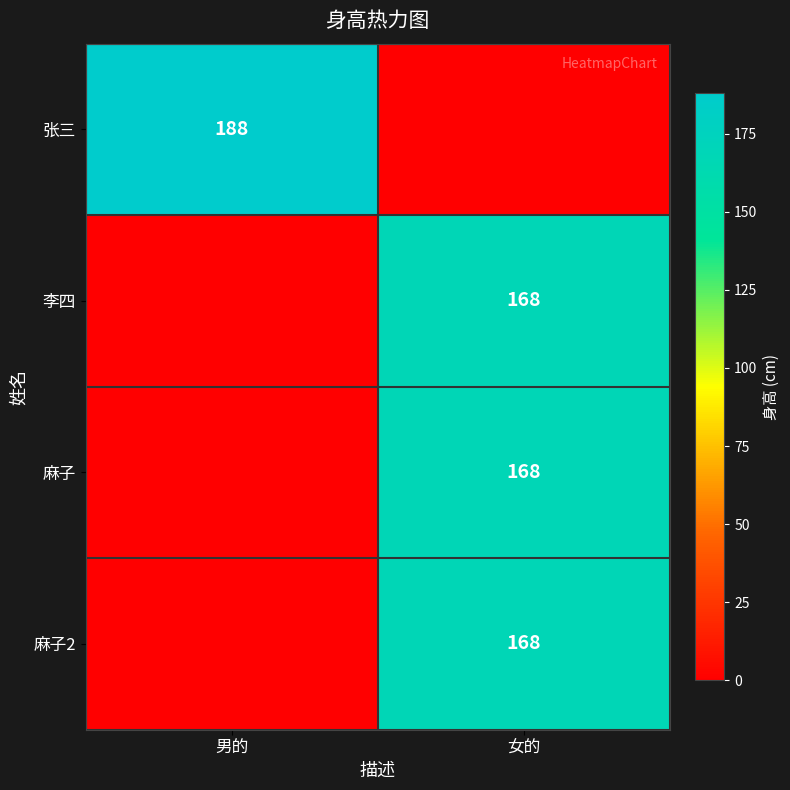

The value of 张三 at 男的 is 188. True or false?

True